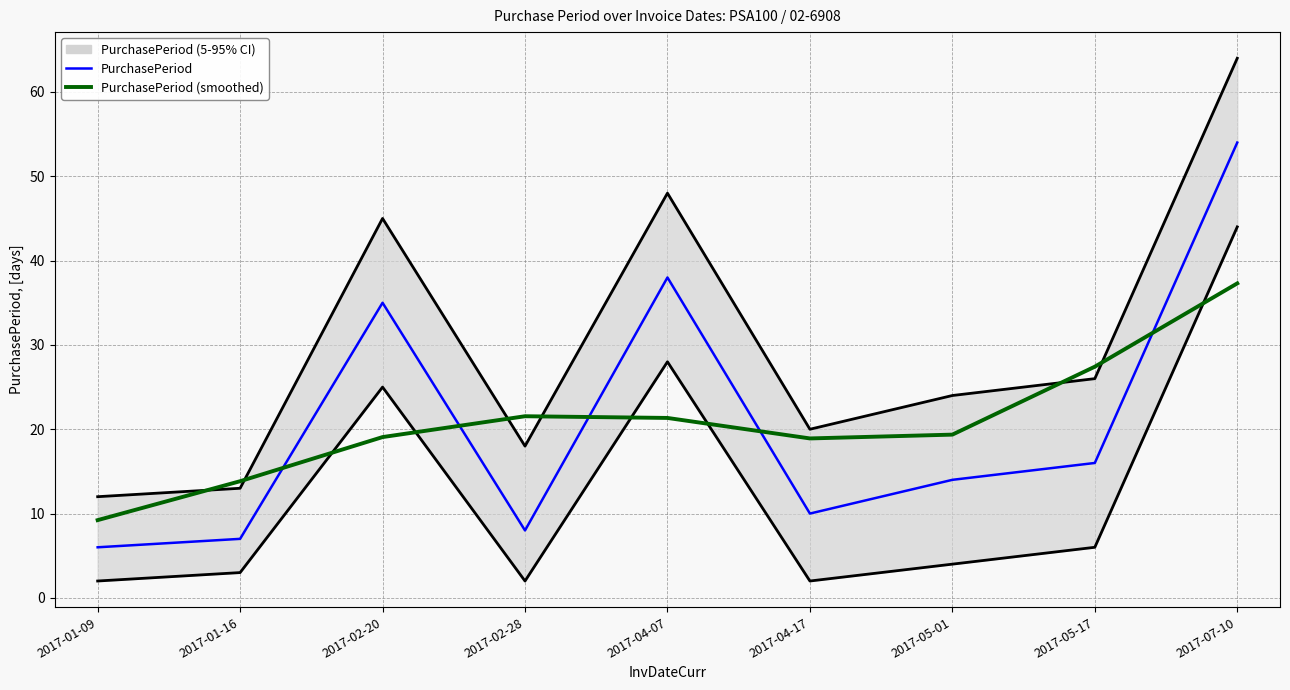

What is the spread (max minus min) of values at 2017-05-01?

5.4